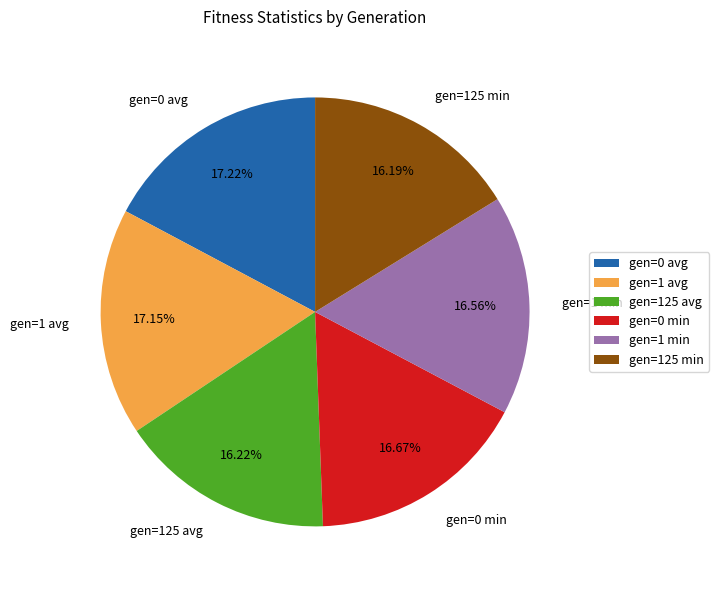

Does any single category account for the majority?

No